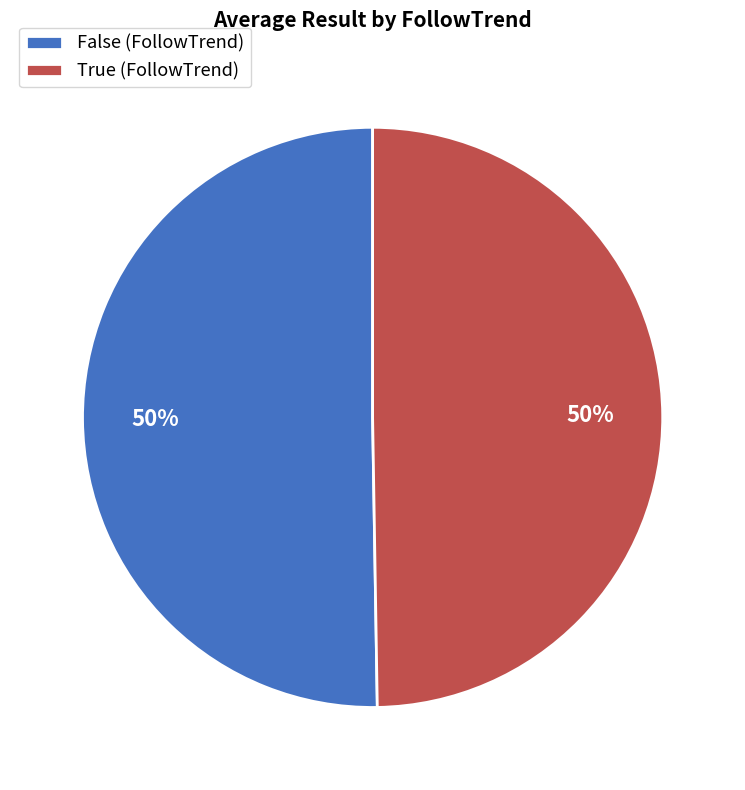

To the nearest percent, what percentage of the pie is True?

50%